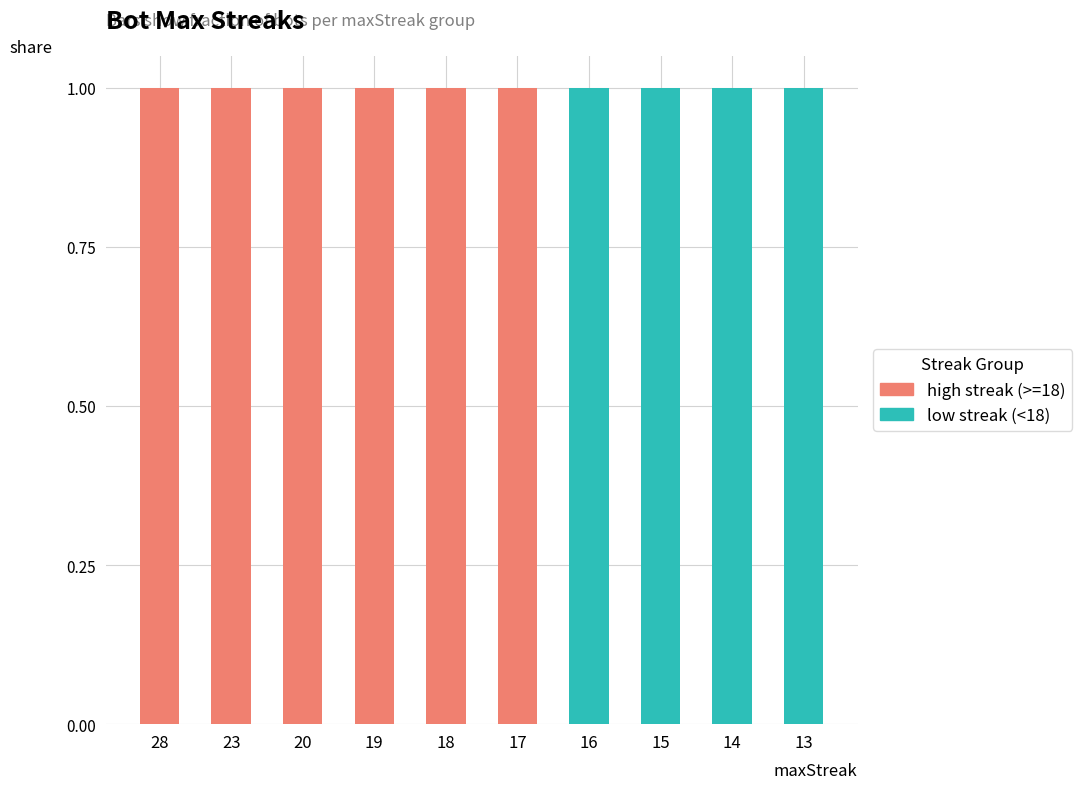

Are the bars grouped side by side (vs. stacked)?

No